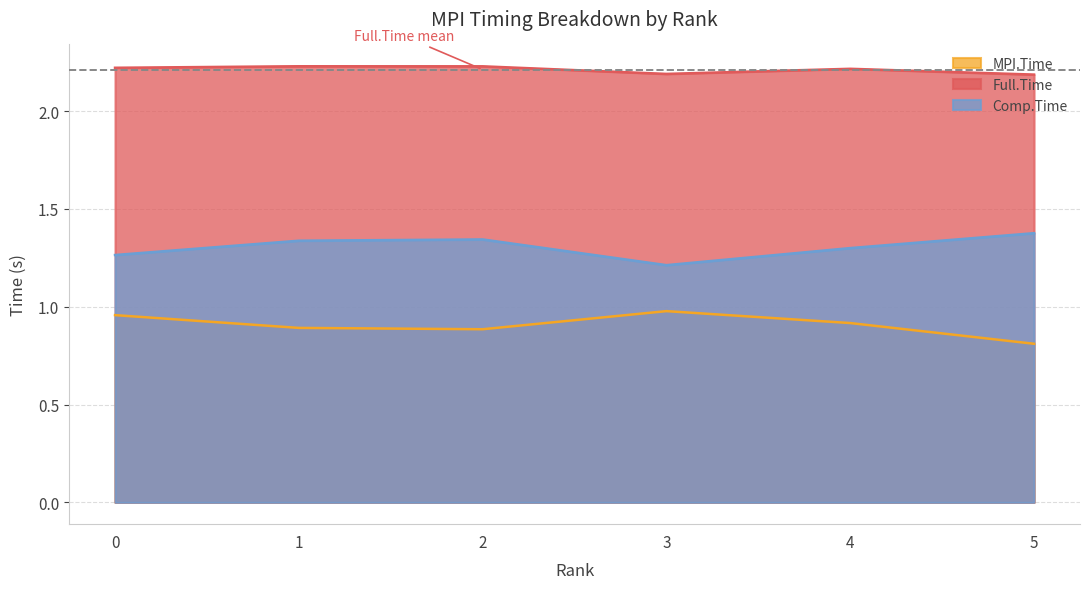

What is the difference between the highest and lowest values at 0?

1.3